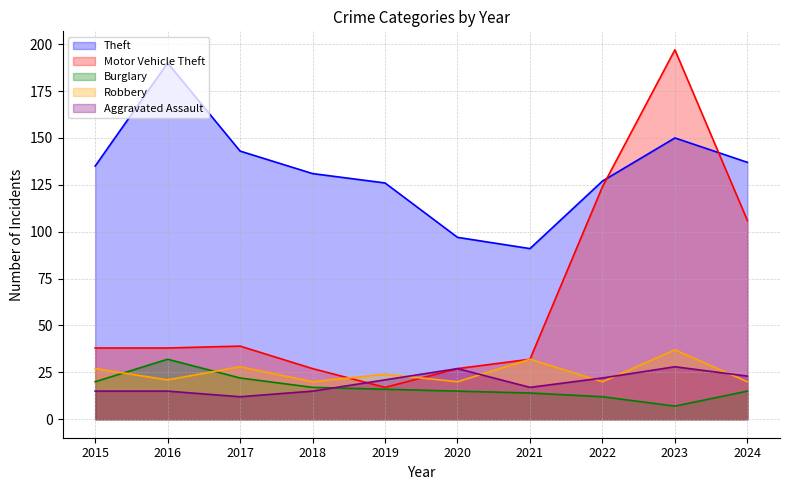

What is the sum of the Burglary values at 2018 and 2021?

31